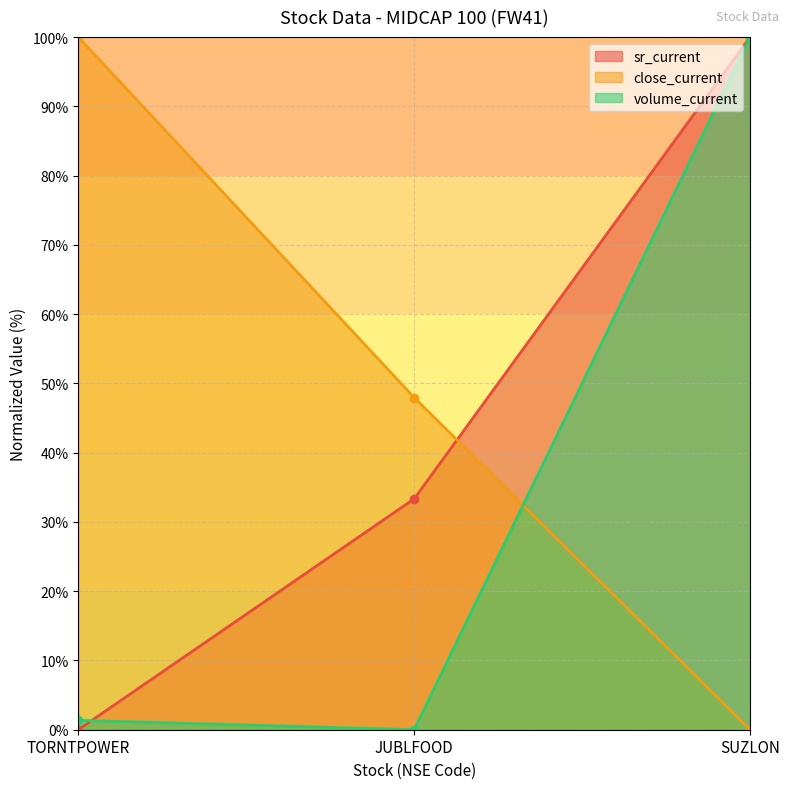

What is the total value across all series at TORNTPOWER?

101.4